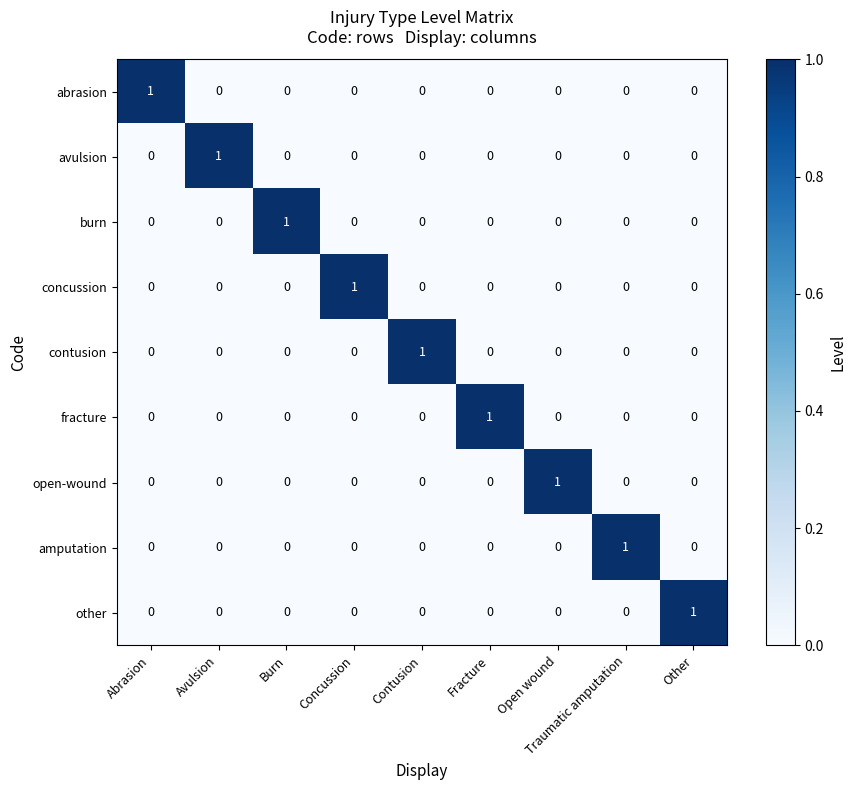

Is the value of concussion at Avulsion greater than the value of abrasion at Abrasion?

No